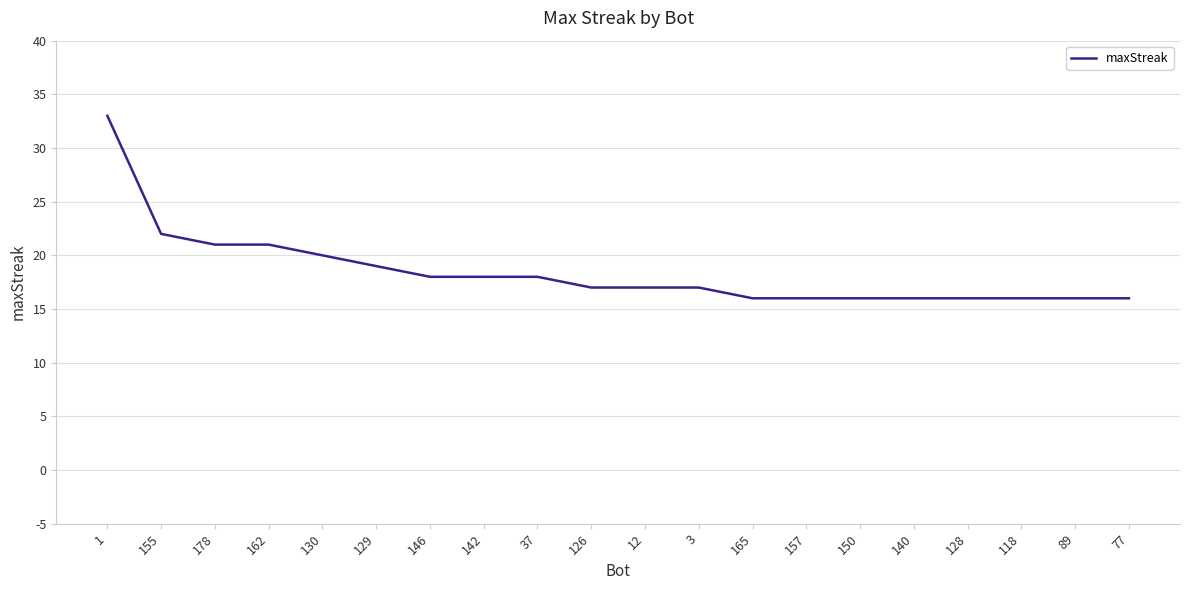

What is the sum of all values?

369